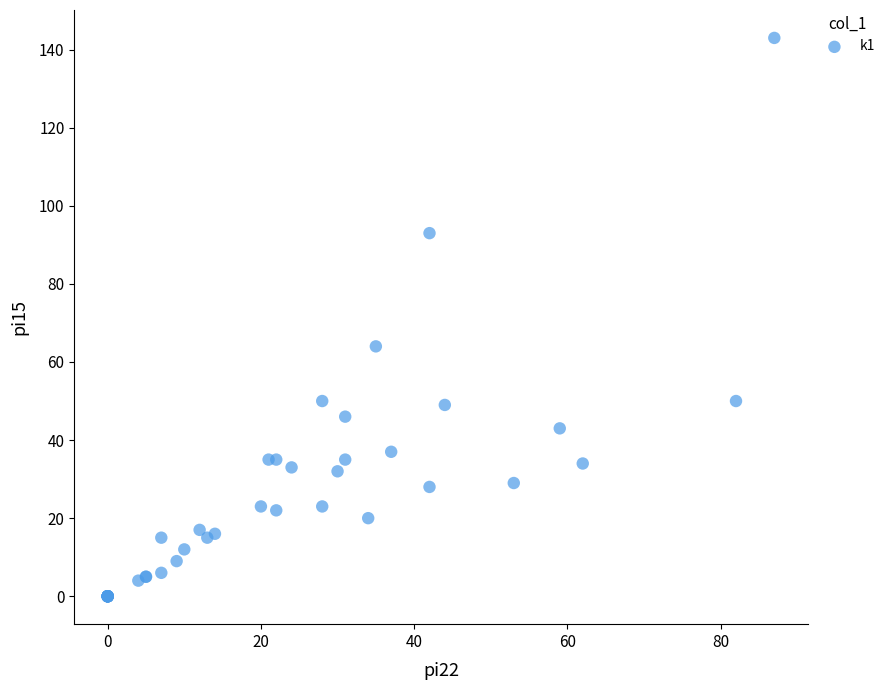

What Y value in the scatter plot is closest to 71?

64